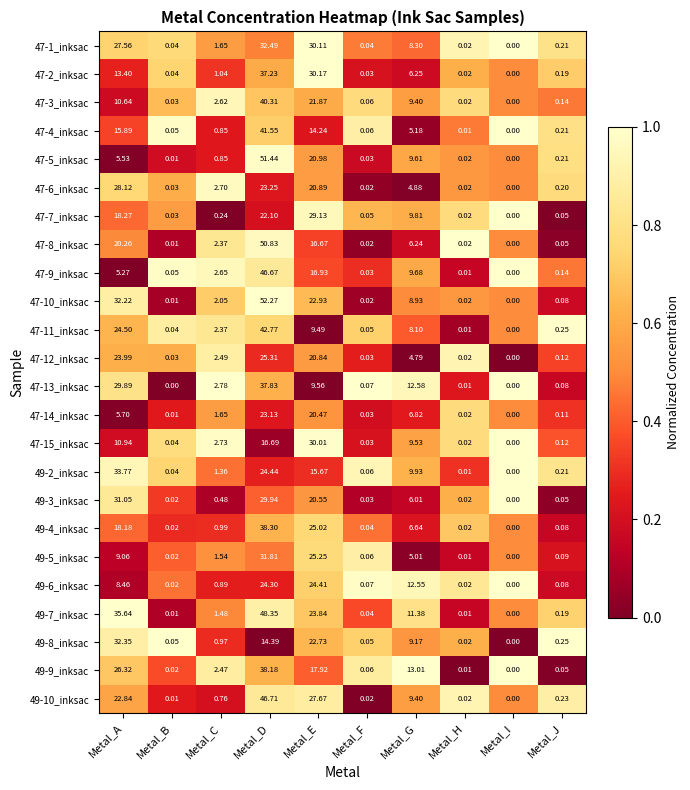

List the labels in order of 47-11_inksac value, largest first.

Metal_D, Metal_A, Metal_E, Metal_G, Metal_C, Metal_J, Metal_F, Metal_B, Metal_H, Metal_I